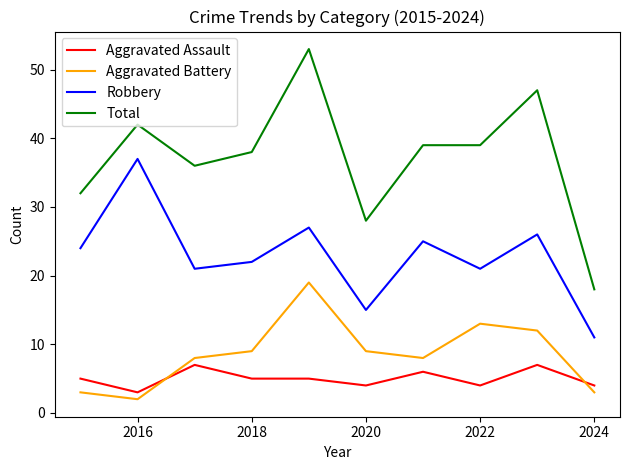

What is the highest value of the Total series?

53